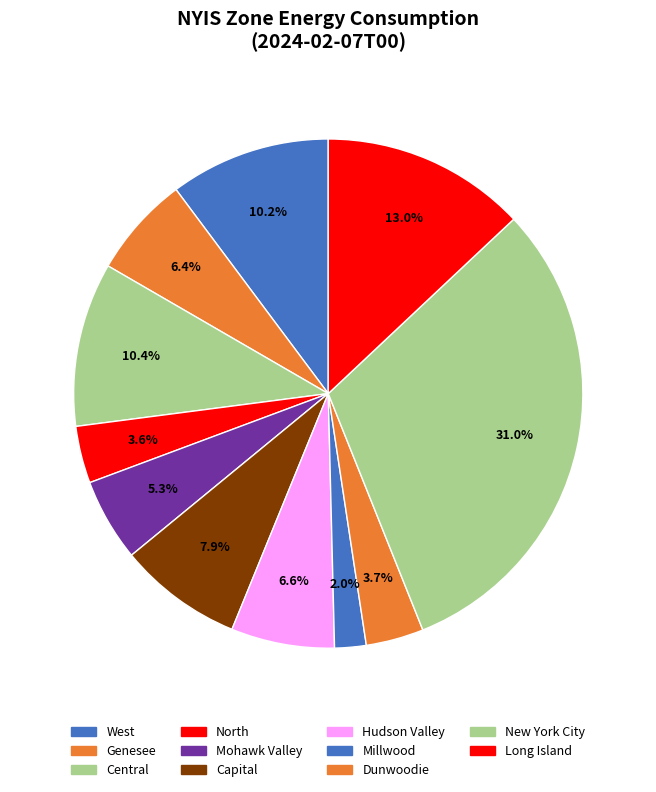

Count the number of slices in the pie.

11